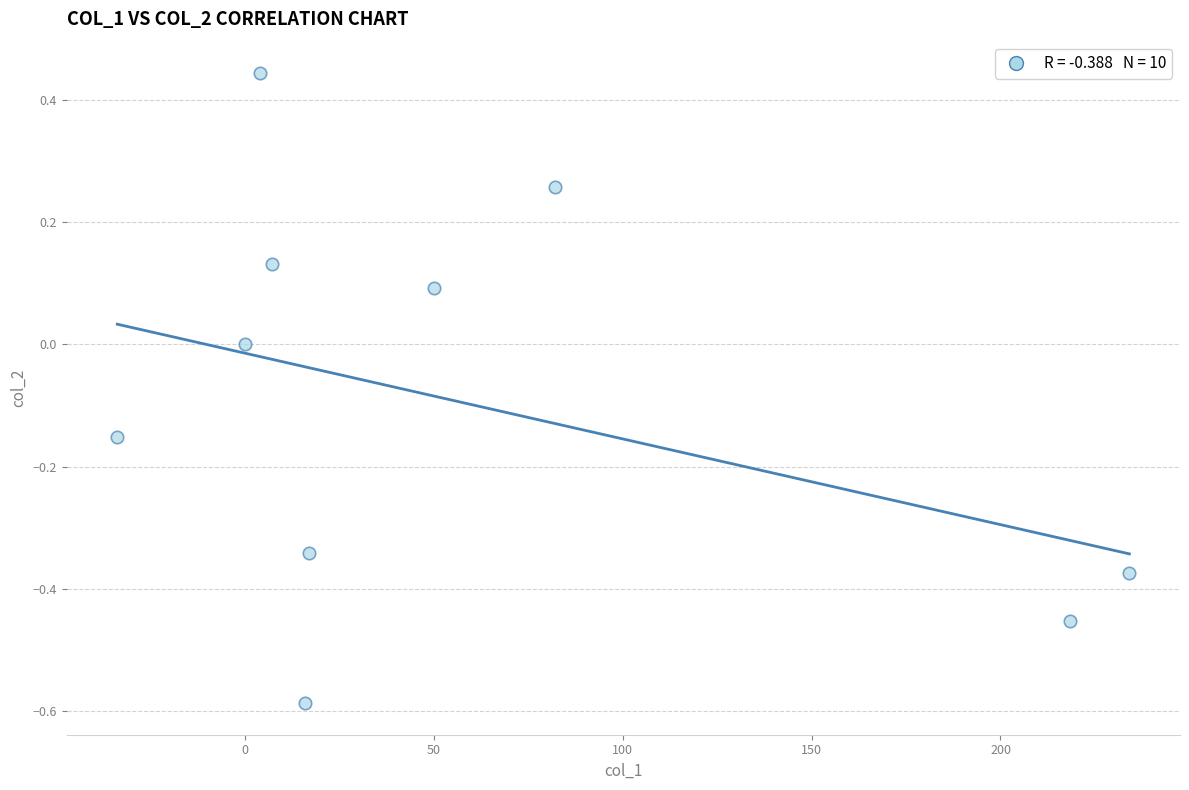

What is the average X value?

59.4